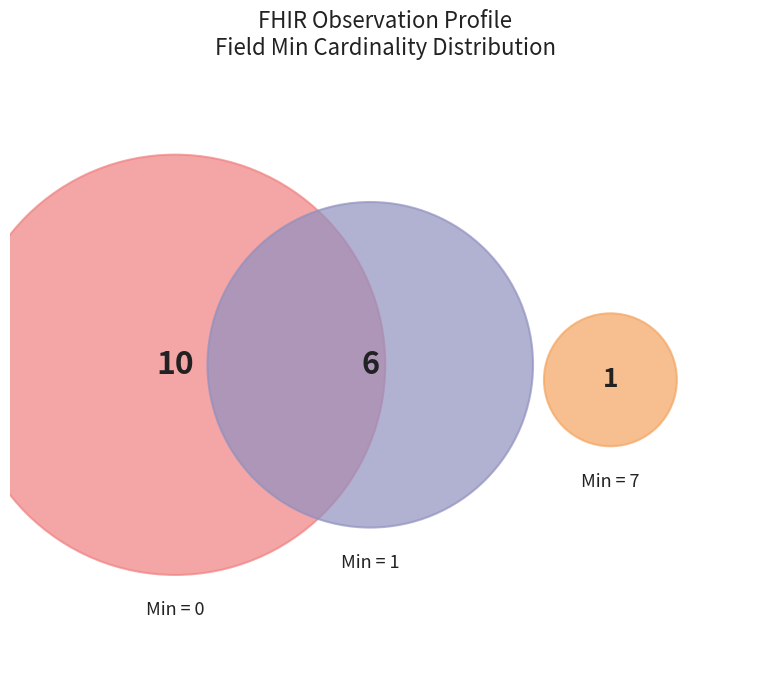

The Must Support (Min=1) slice represents 67% of the pie. True or false?

False